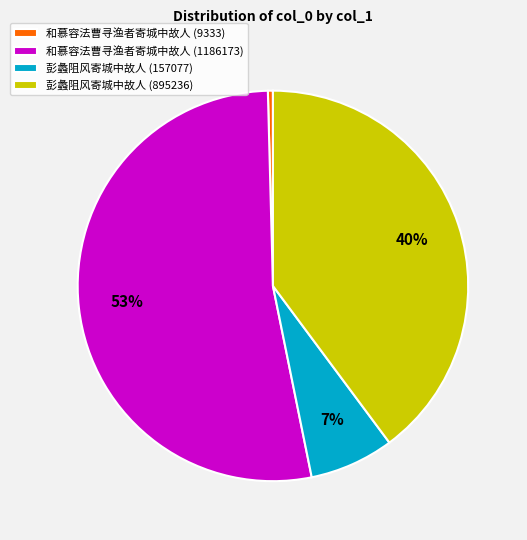

How many segments does this pie chart have?

4